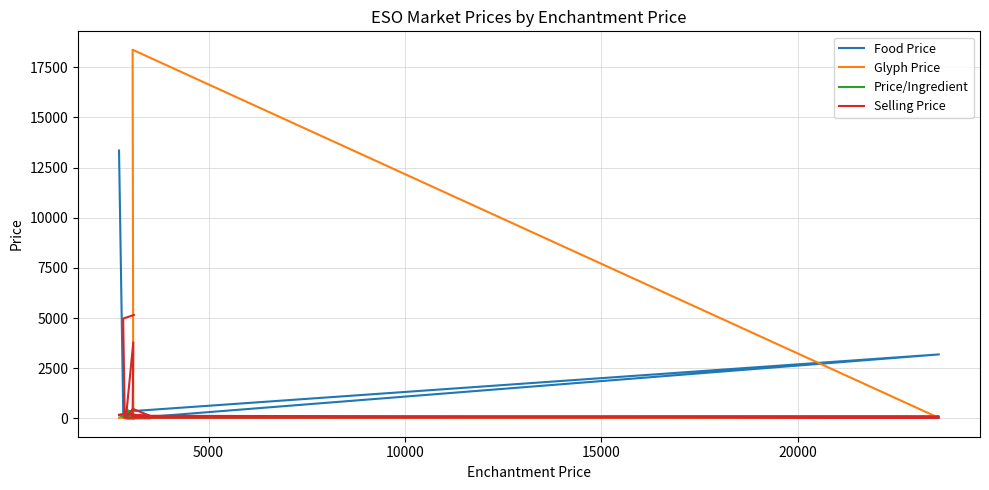

How many intersections are there between Glyph Price and Food Price?

5